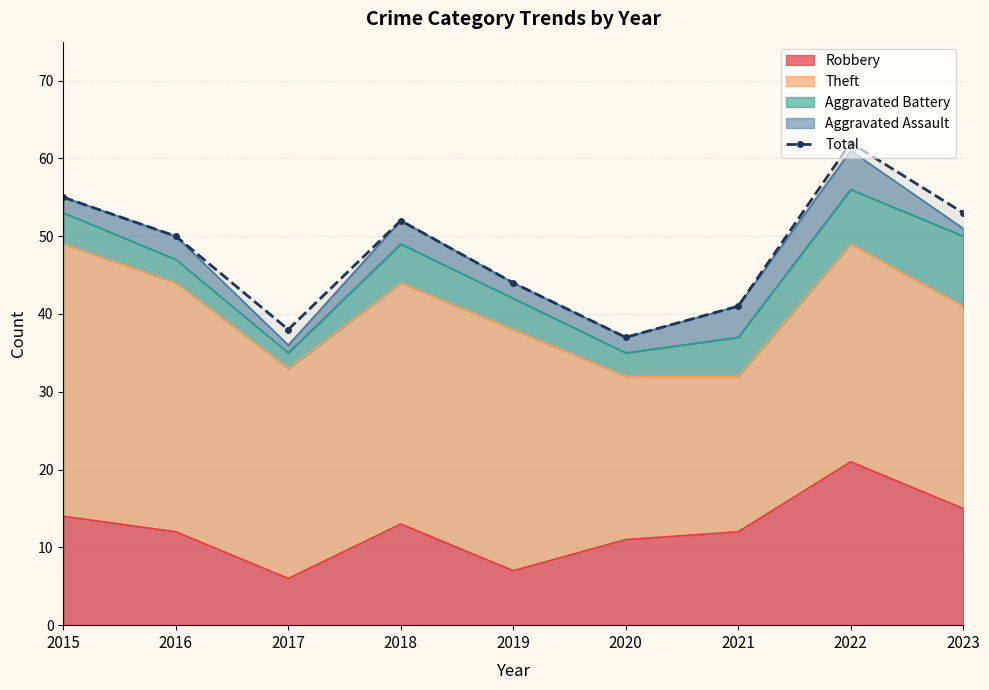

What is the difference between the maximum and second lowest values?

24